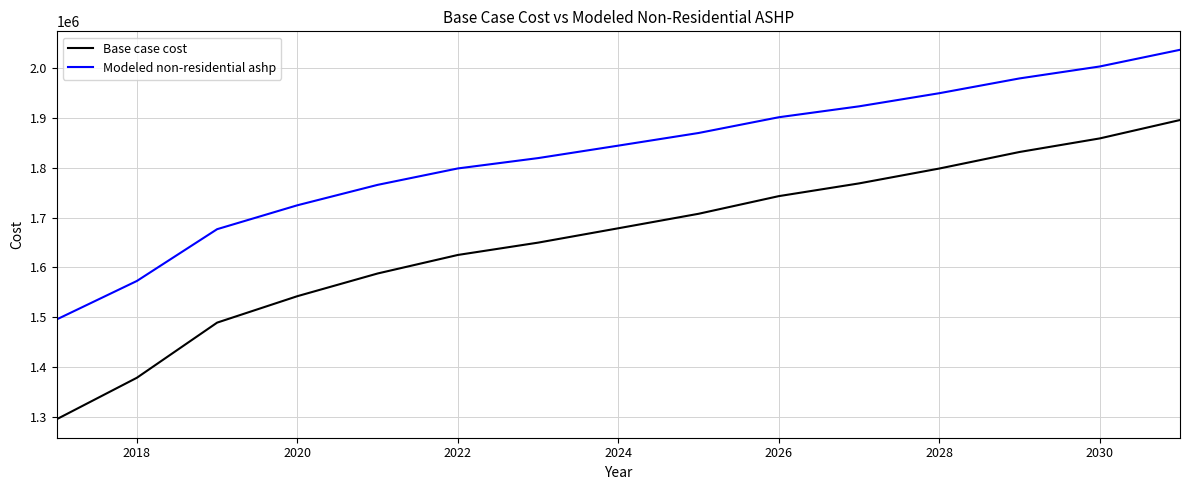

What are all the series names shown in the legend?

Base case cost, Modeled non-residential ashp